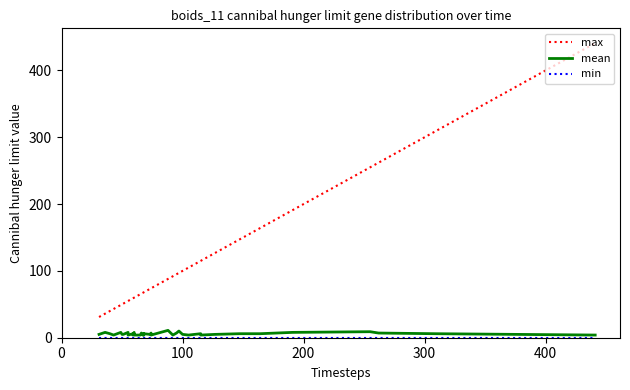

What are all the series names shown in the legend?

max, mean, min